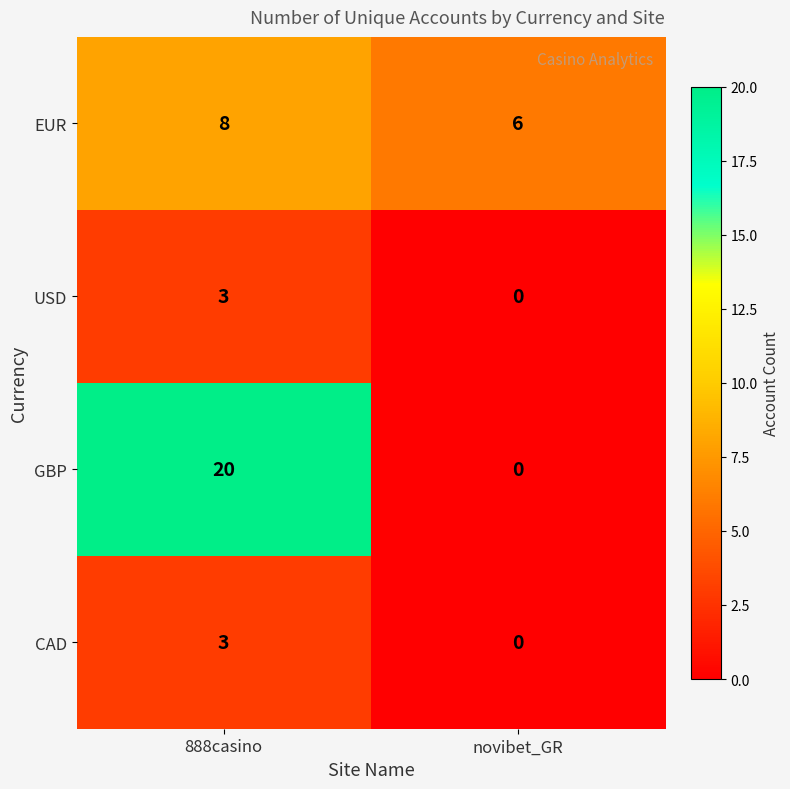

What is the sum of all EUR values?

14